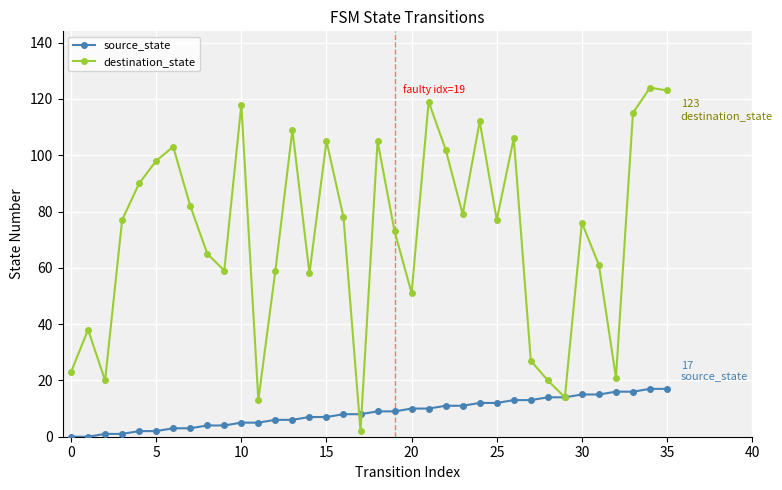

True or false: destination_state has more than 0 points higher than both neighbors.

True